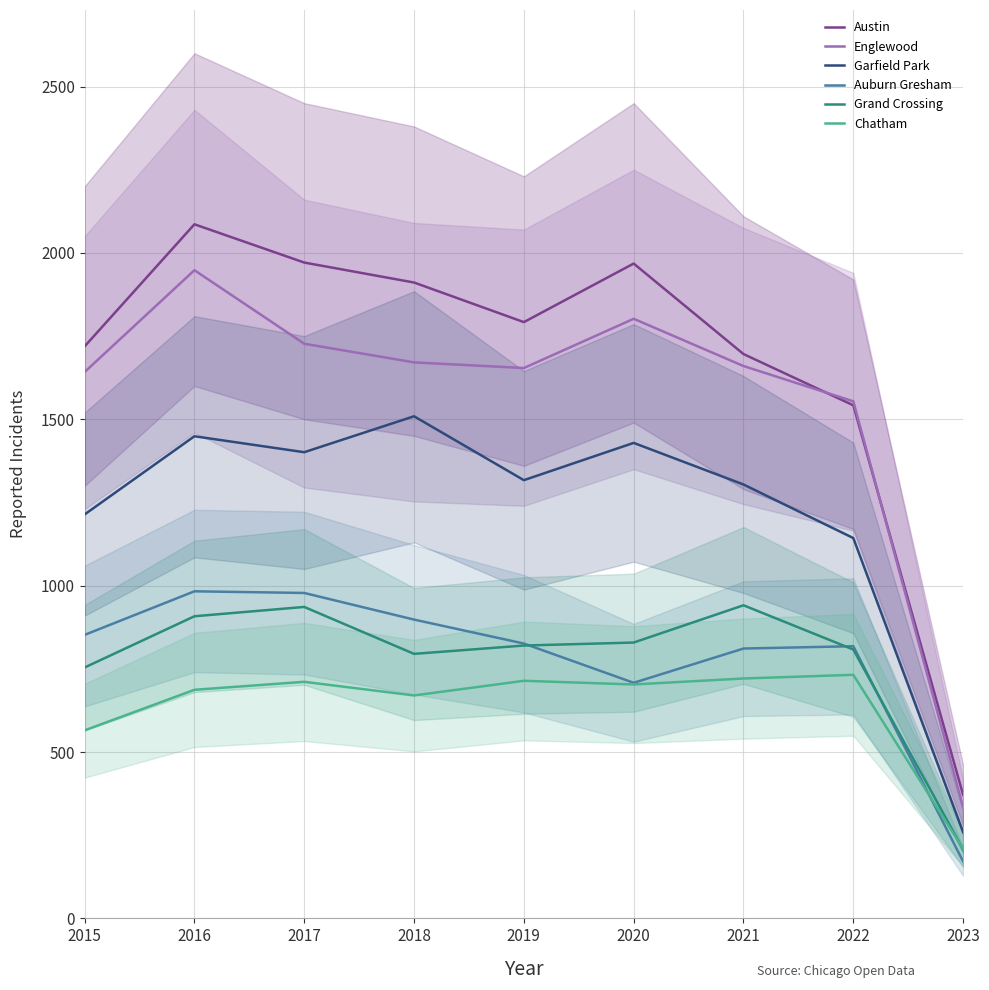

Which series has the largest total across all categories?

Austin